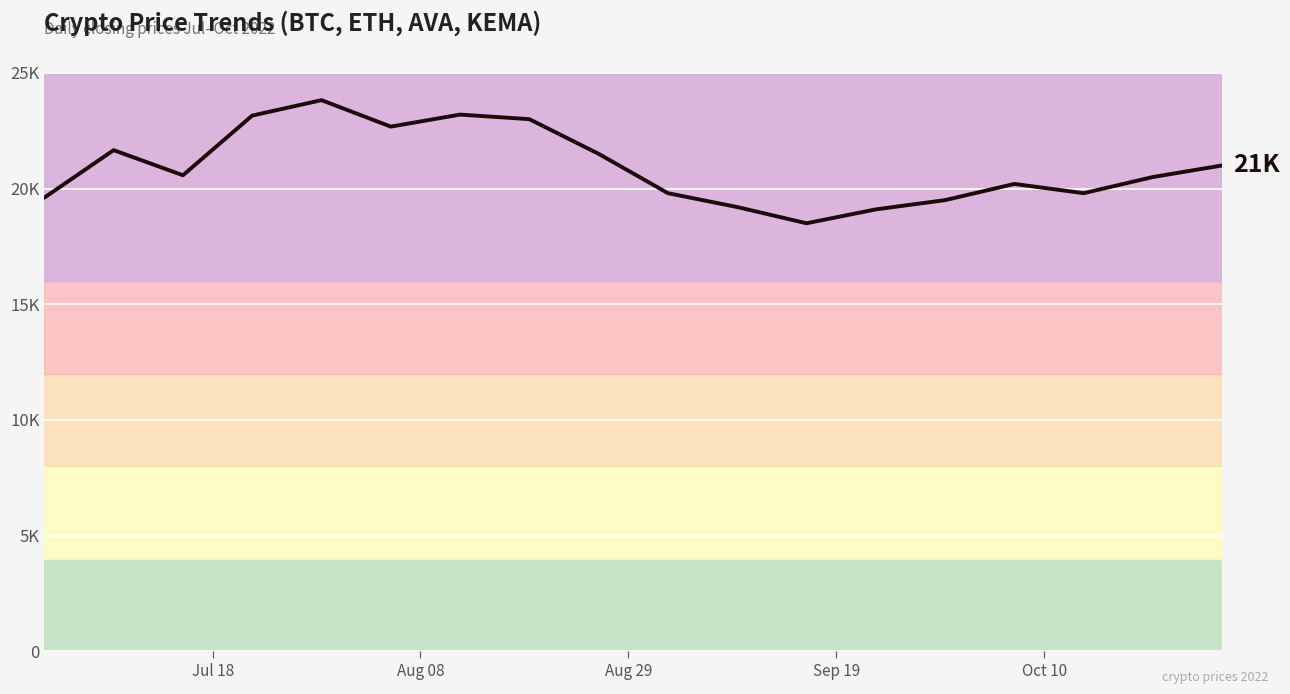

Reading left to right, list all the values displayed in this chart.

19608.4	21660.6	20574.8	23155.2	23822.1	22678.4	23197.6	23000.0	21500.0	19800.0	19200.0	18500.0	19100.0	19500.0	20200.0	19800.0	20500.0	21000.0